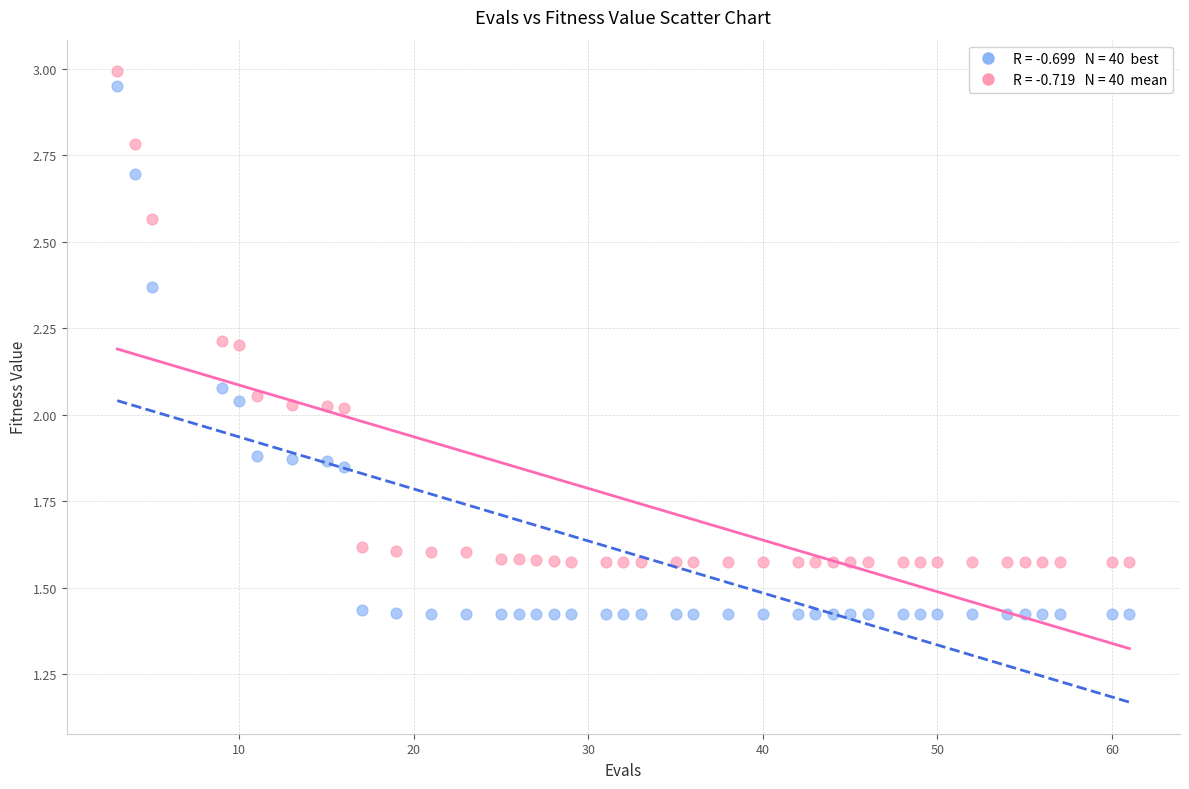

Across all data points, what is the range of X values (max minus min)?

58.0